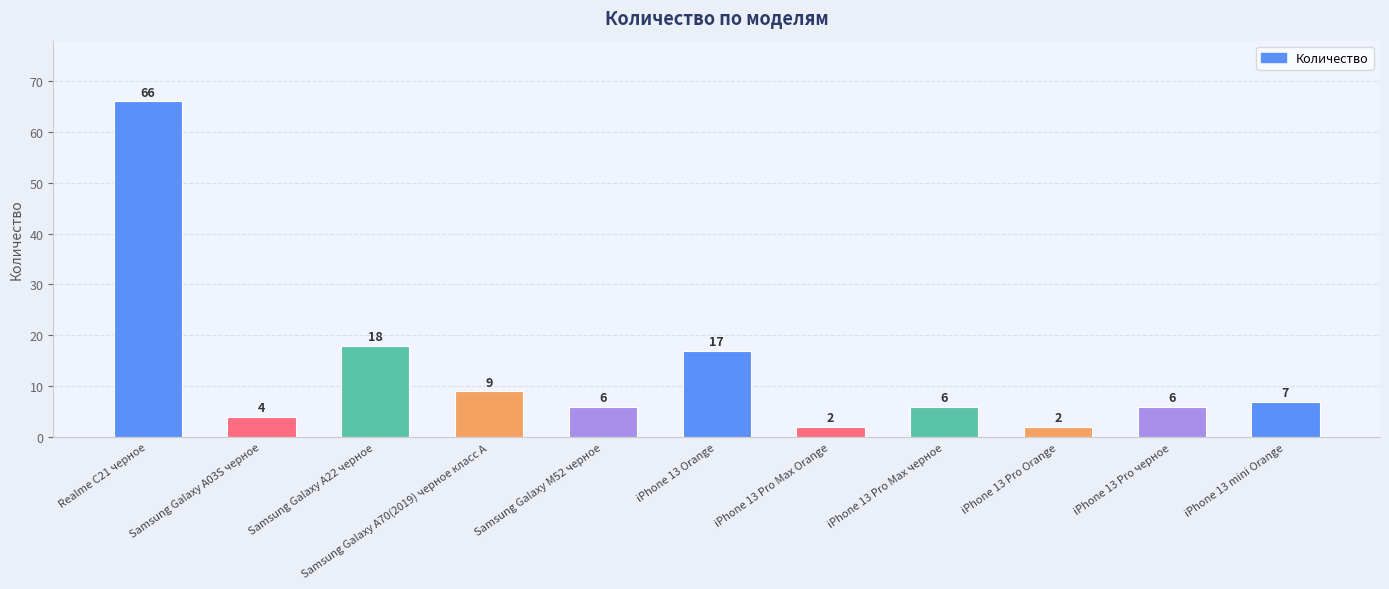

At which label does the data first exceed 6?

Realme C21 черное